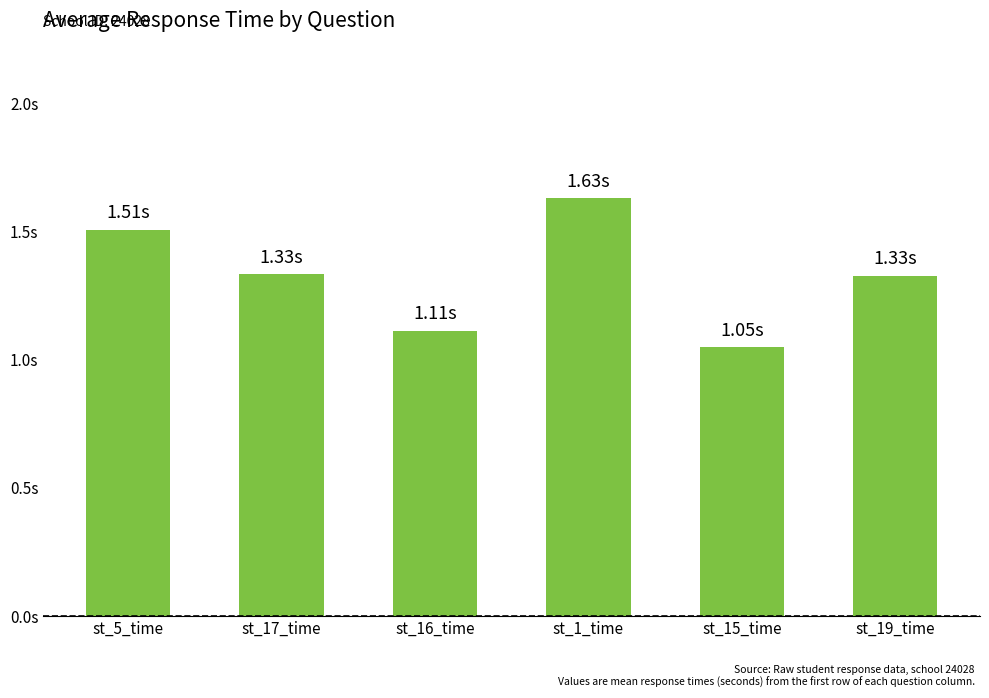

What is the label of the 3rd bar from the left?

st_16_time